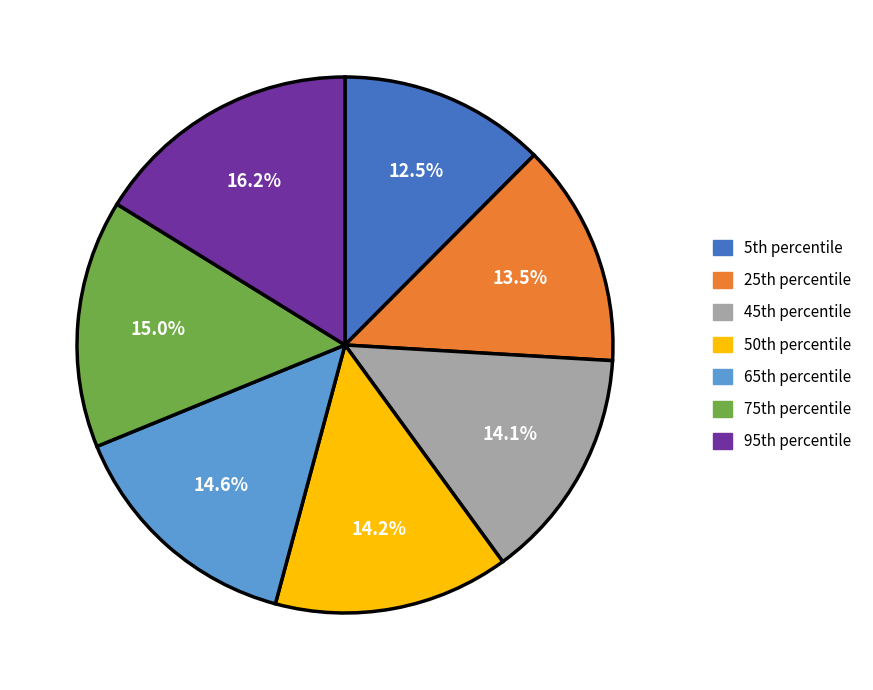

Which category has the biggest portion of the pie?

95th percentile